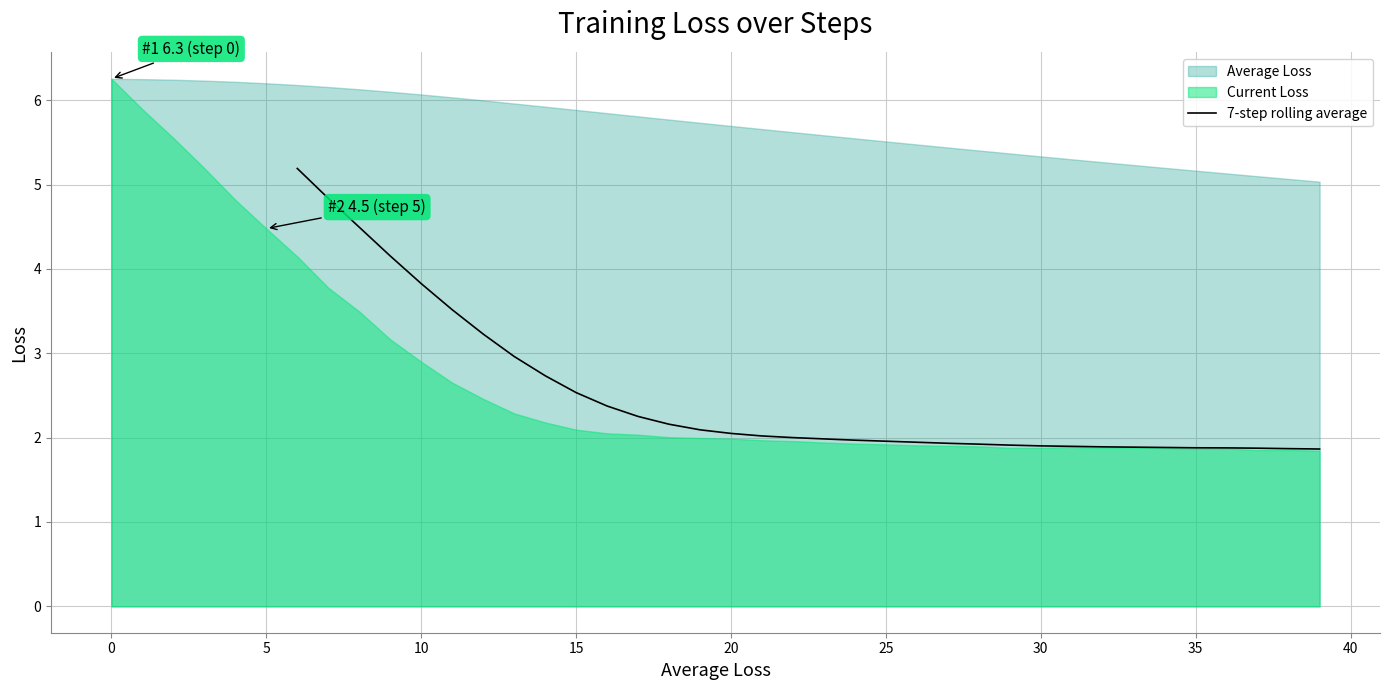

What is the highest value of the 7-step rolling average series?

5.2